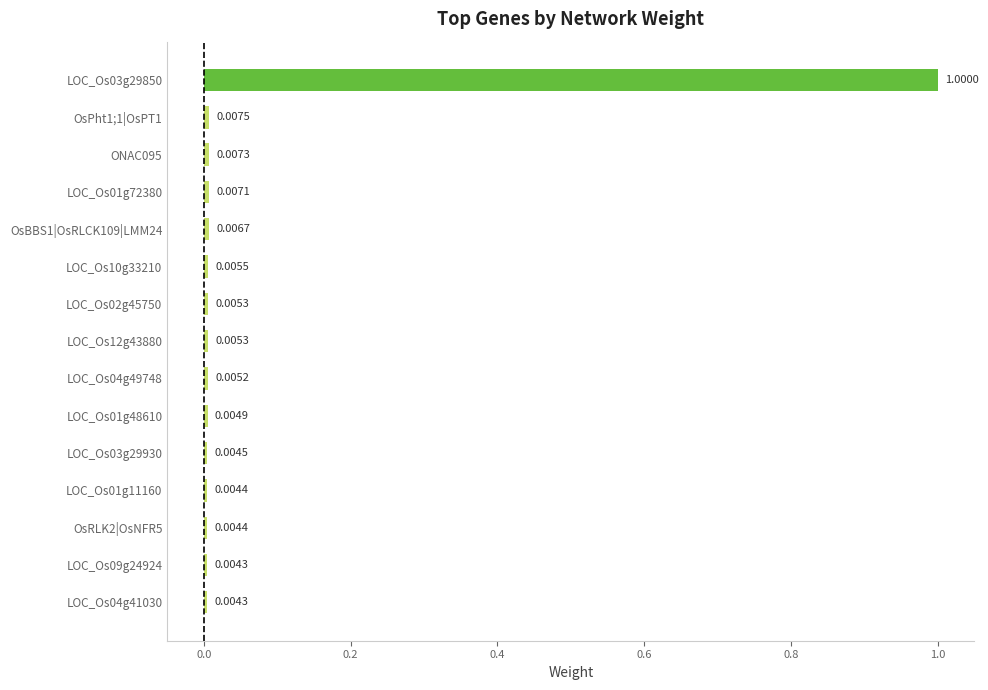

What is the sum of all values?

1.1